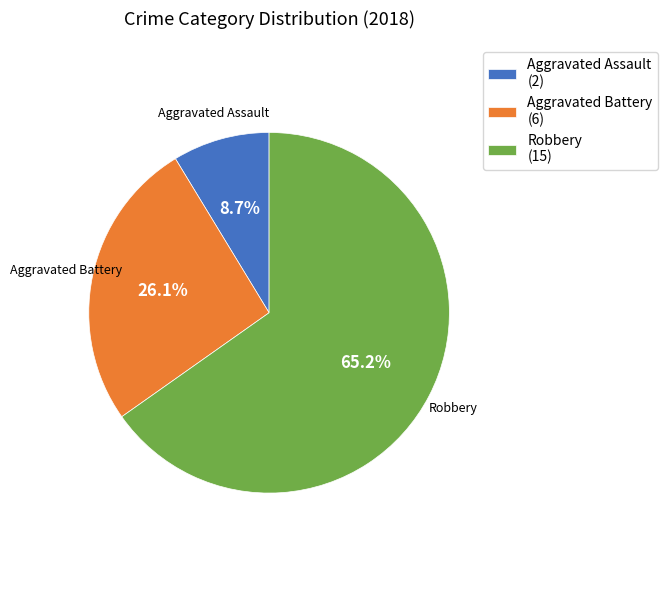

Do Aggravated Battery and Aggravated Assault together represent more than half of the pie?

No